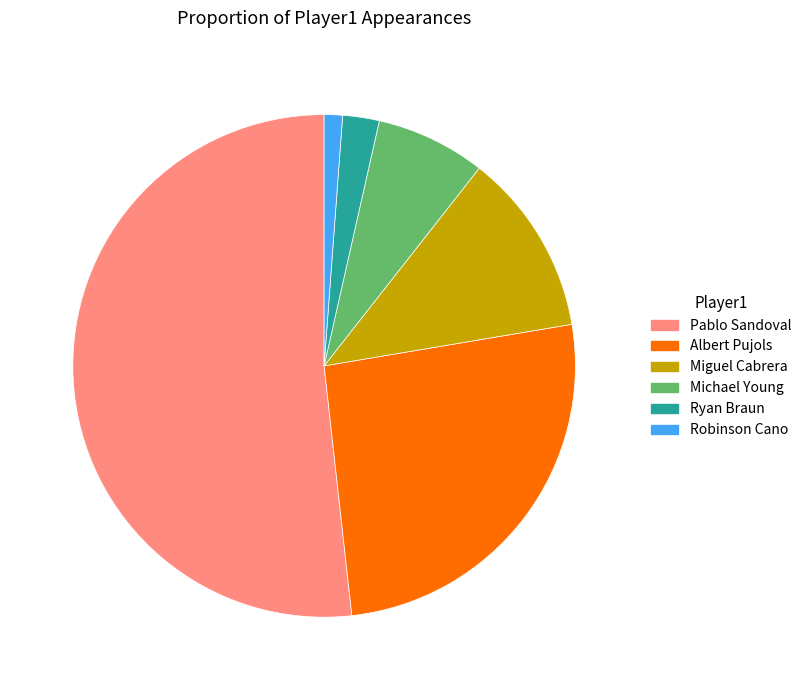

What is the largest slice in the pie chart?

Pablo Sandoval